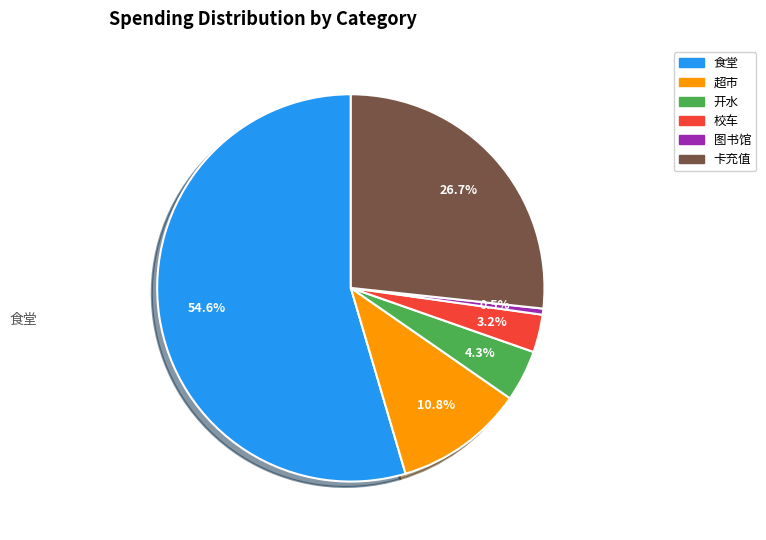

To the nearest percent, what is the difference between the 食堂 and 卡充值 slice percentages?

28%